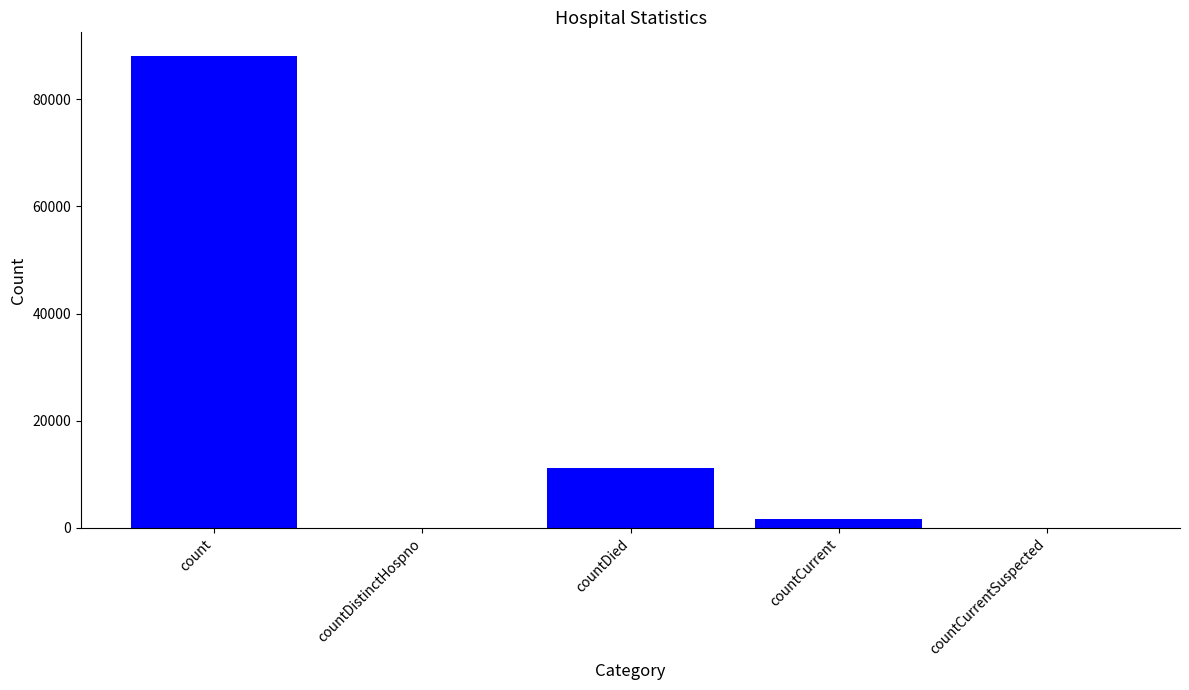

What is the change in value from count to countDistinctHospno?

-88089